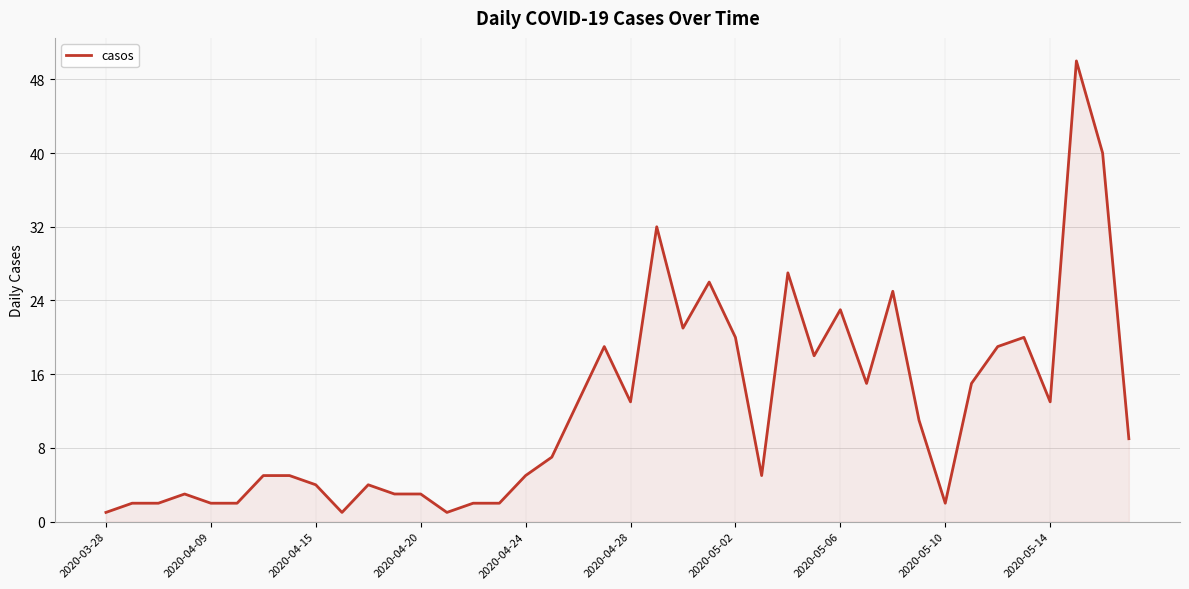

True or false: the data has more than 1 interior local peaks.

True